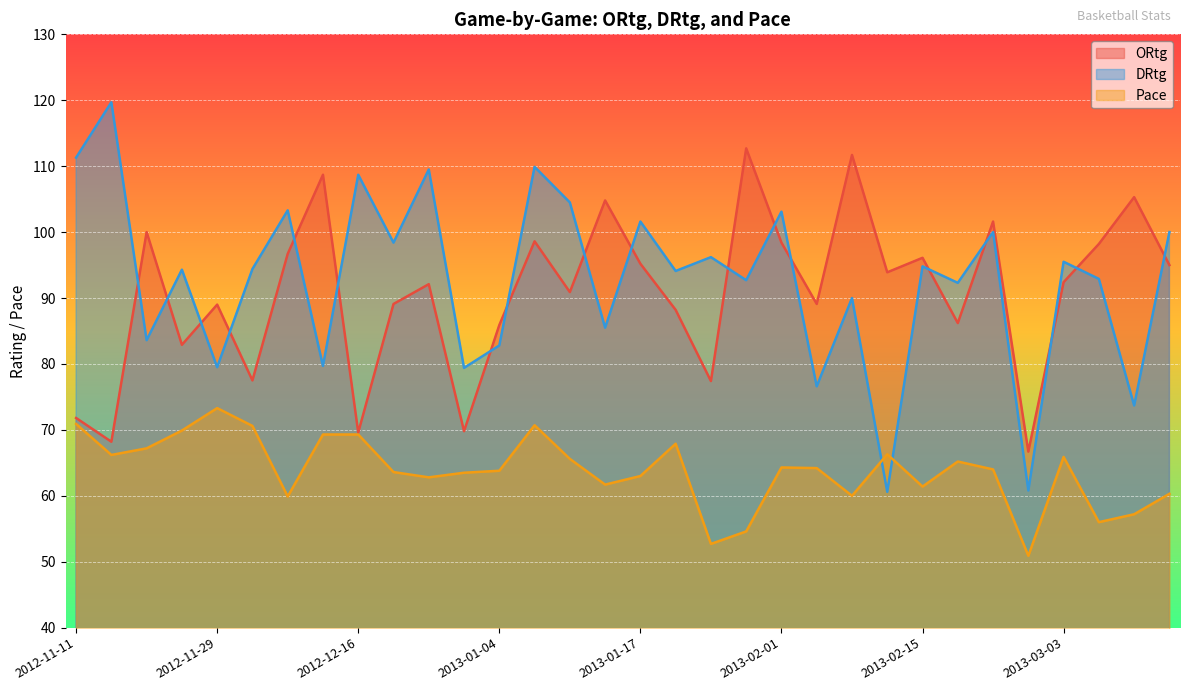

Is the value of ORtg at 2013-01-25 greater than the value of DRtg at 2012-12-29?

No